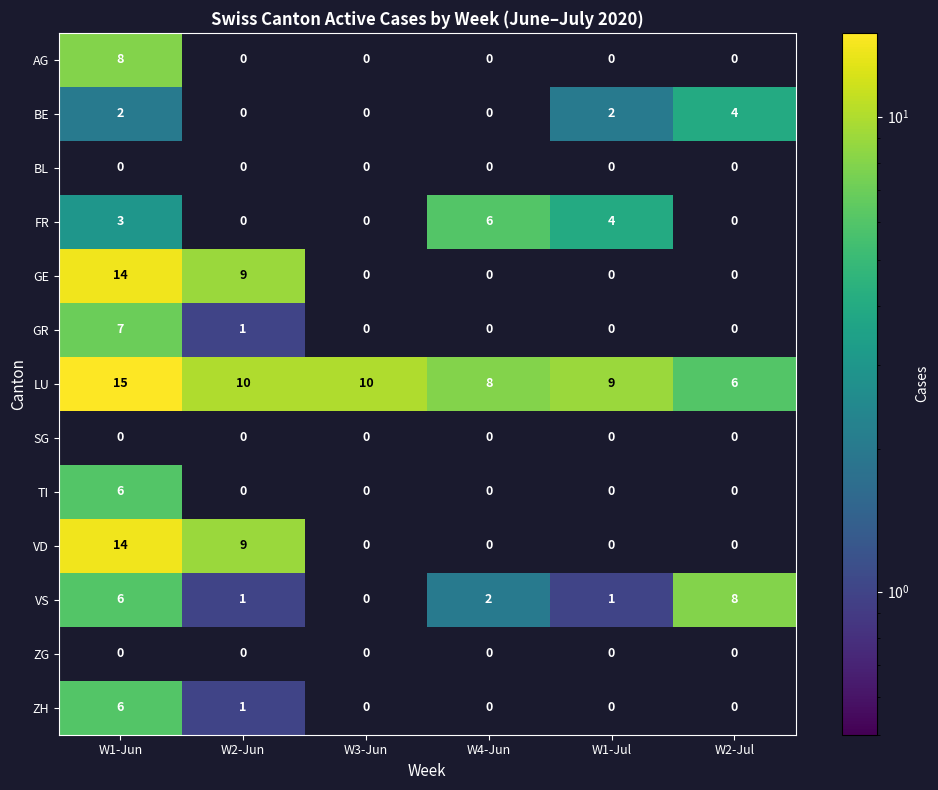

What is the sum of the VS values at W3-Jun and W2-Jul?

8